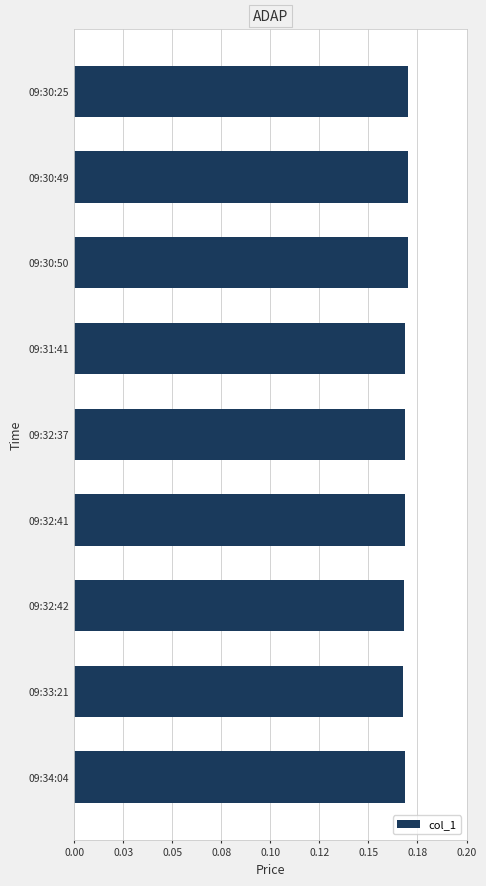

Are the bars horizontal?

Yes